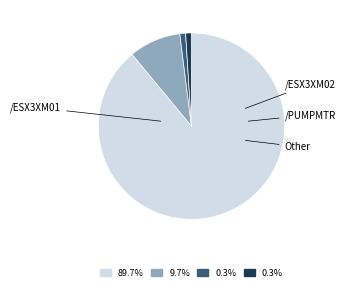

Is there a majority slice in this chart?

Yes